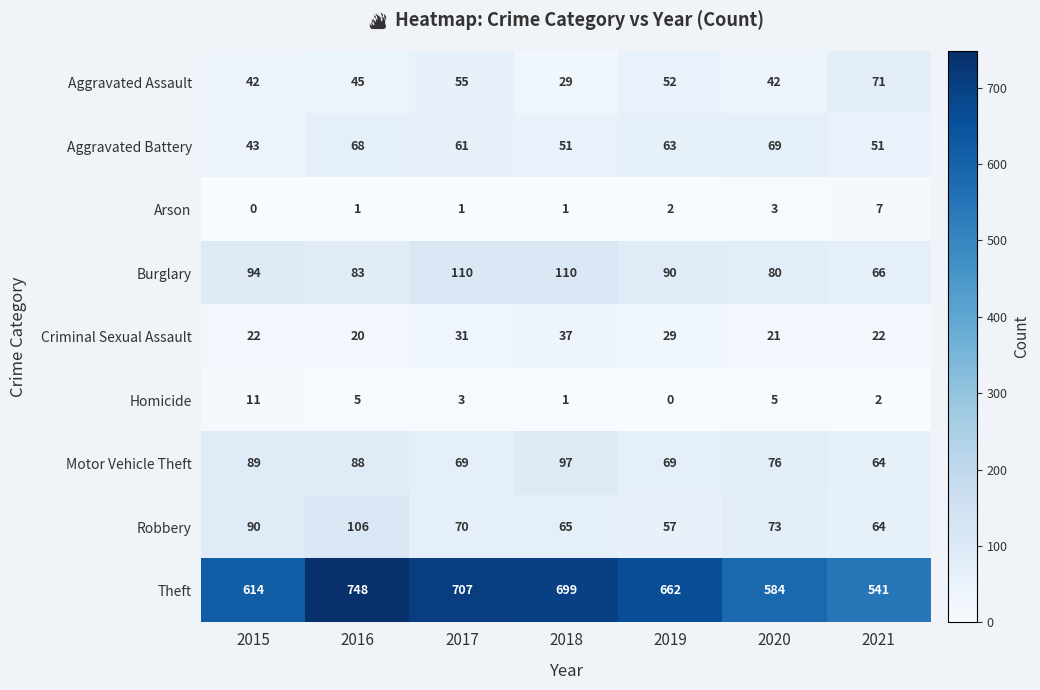

What is the total value across all series at 2020?

953